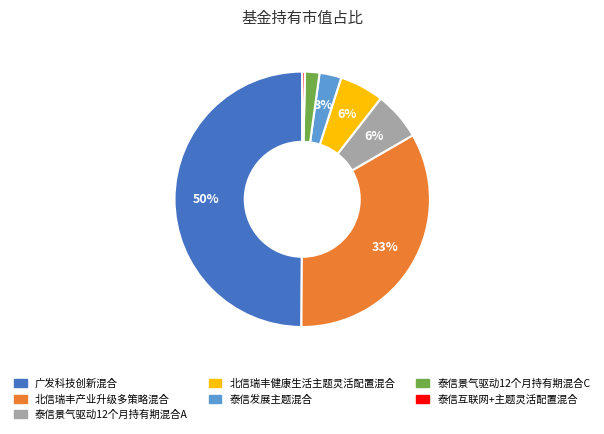

Which has a higher value, 广发科技创新混合 or 泰信景气驱动12个月持有期混合C?

广发科技创新混合